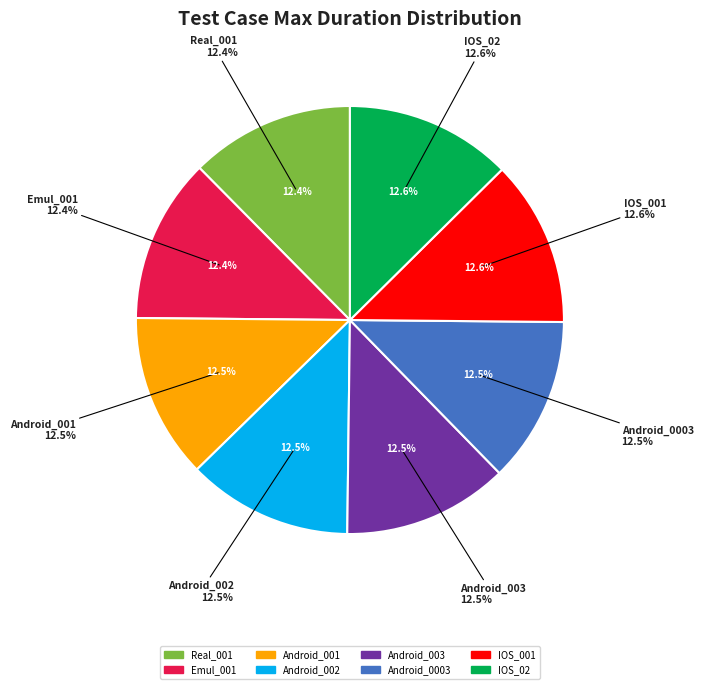

The IOS_001 slice represents 13% of the pie. True or false?

True